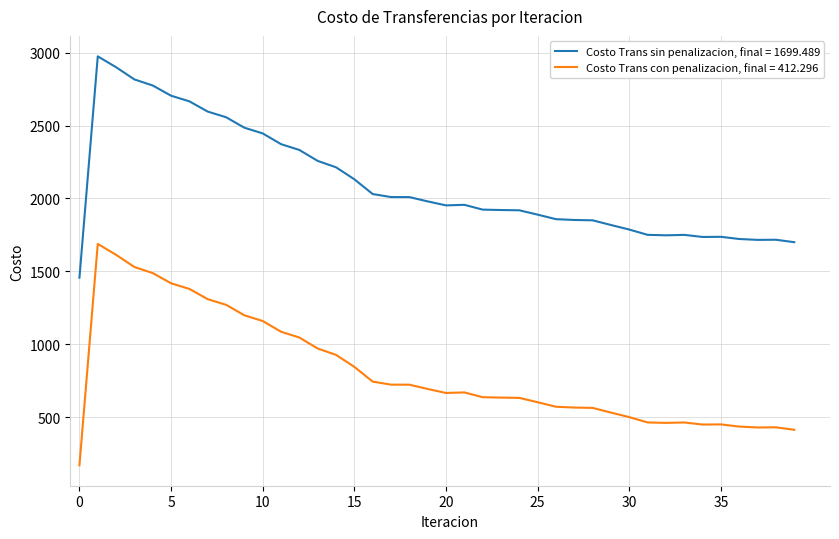

Which series has the largest total across all categories?

Costo Trans sin penalizacion, final = 1699.489